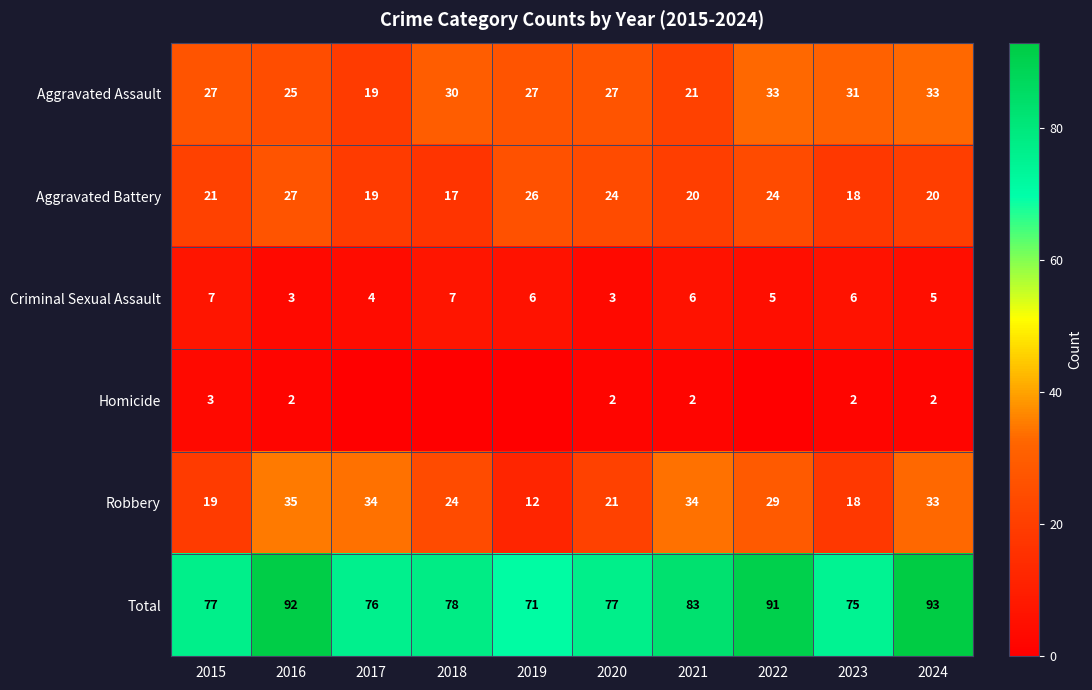

What is the total value across all series at 2020?

154